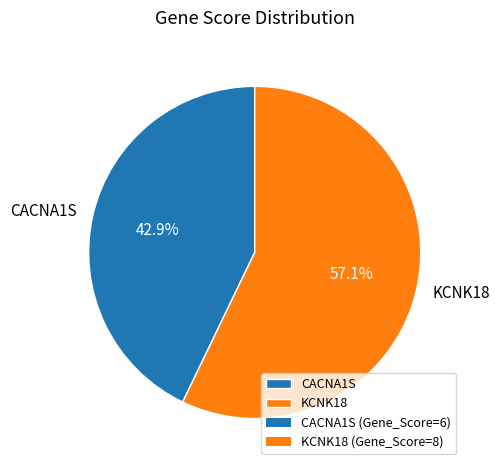

How much of the chart is everything except KCNK18?

42.9%